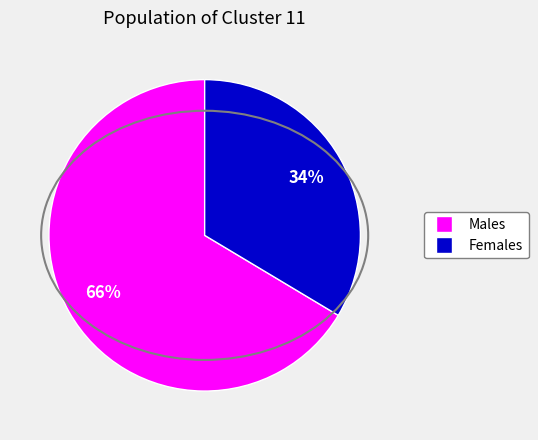

Does any single category account for the majority?

Yes